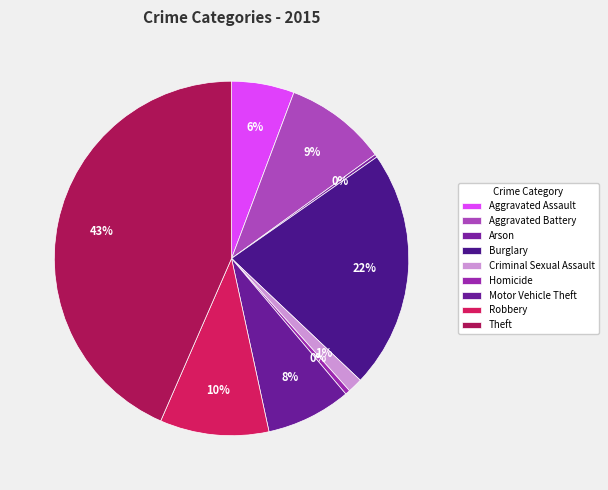

How many segments does this pie chart have?

9